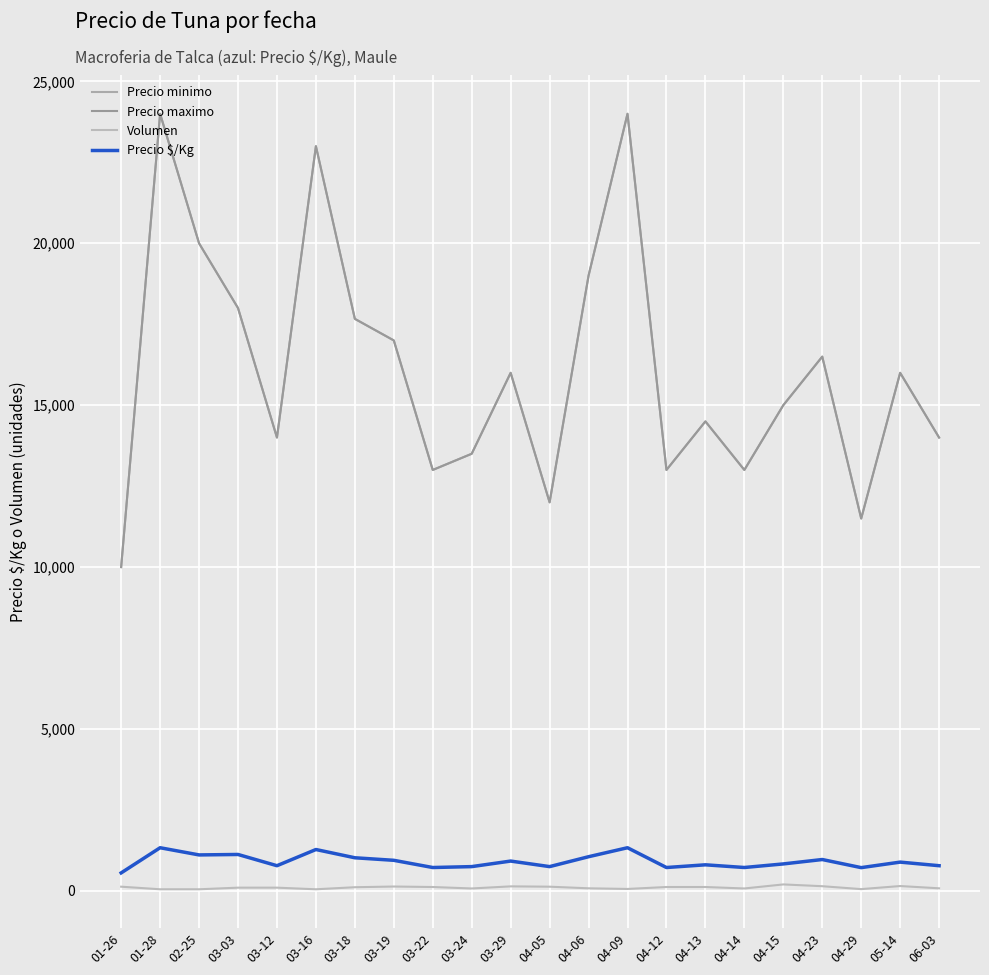

Does the chart have visible grid lines?

Yes